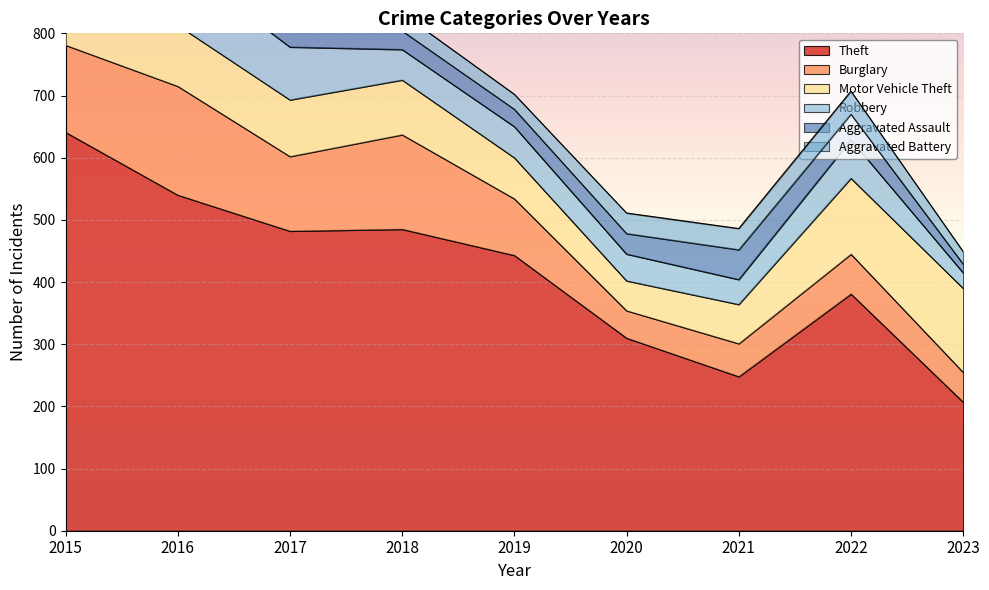

The Burglary series shows 44 at 2020. True or false?

True